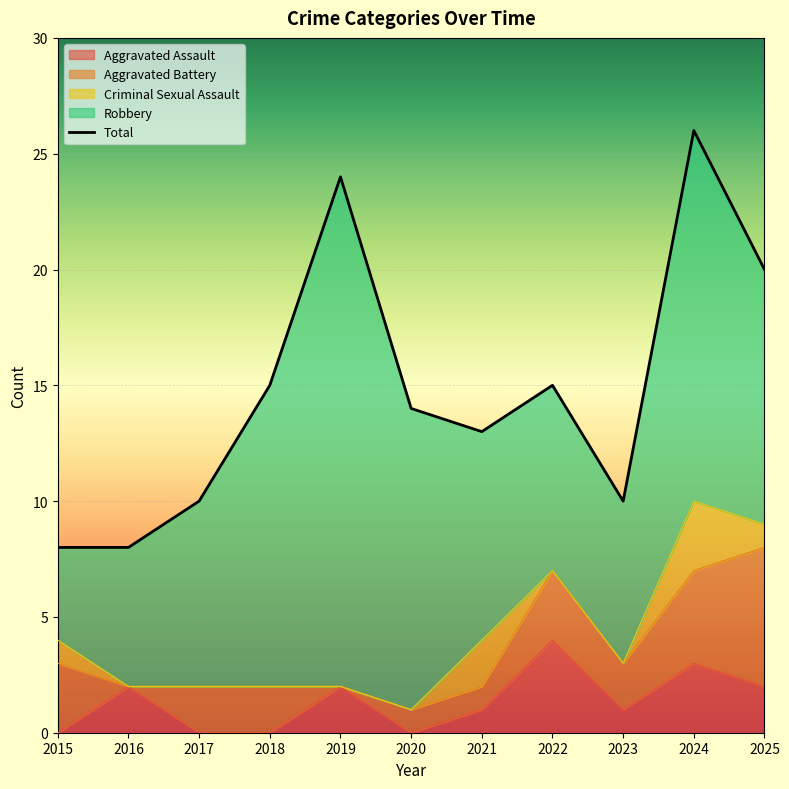

Between 2019 and 2015, which is larger?

2019